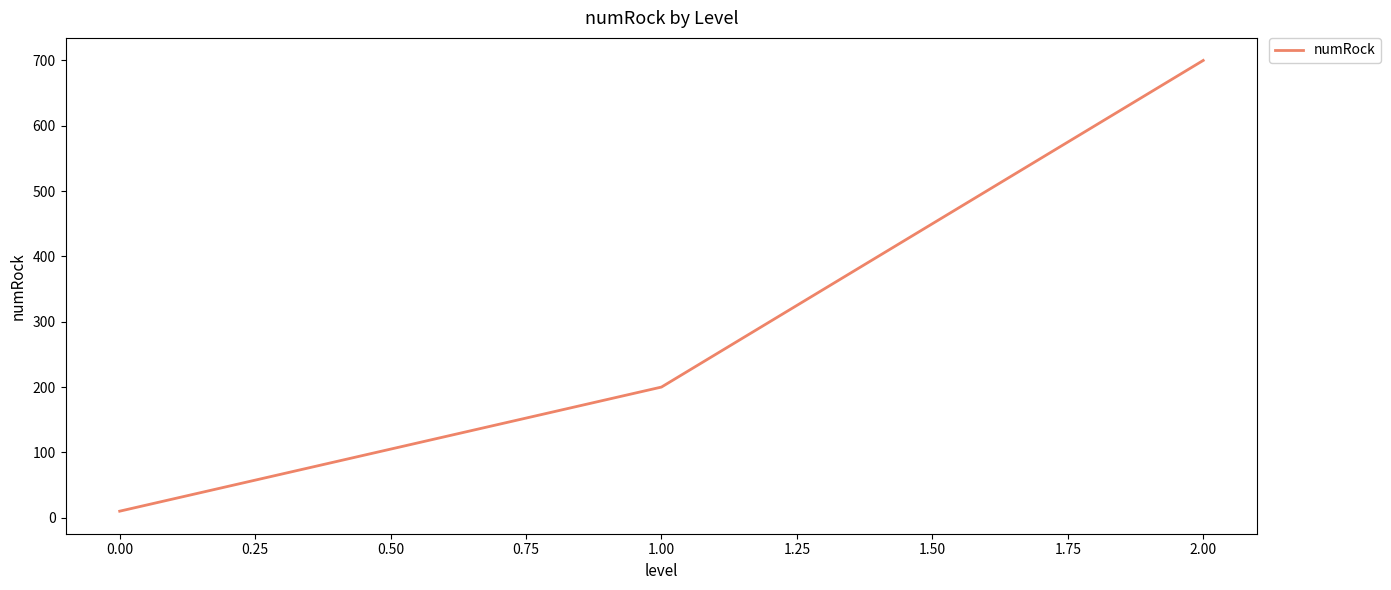

Does the chart display data point markers on the line(s)?

No